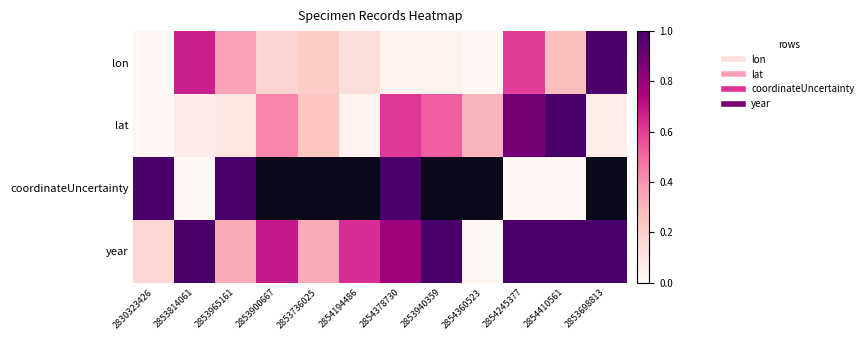

Between 2854194486 and 2853698813, which is larger?

2853698813